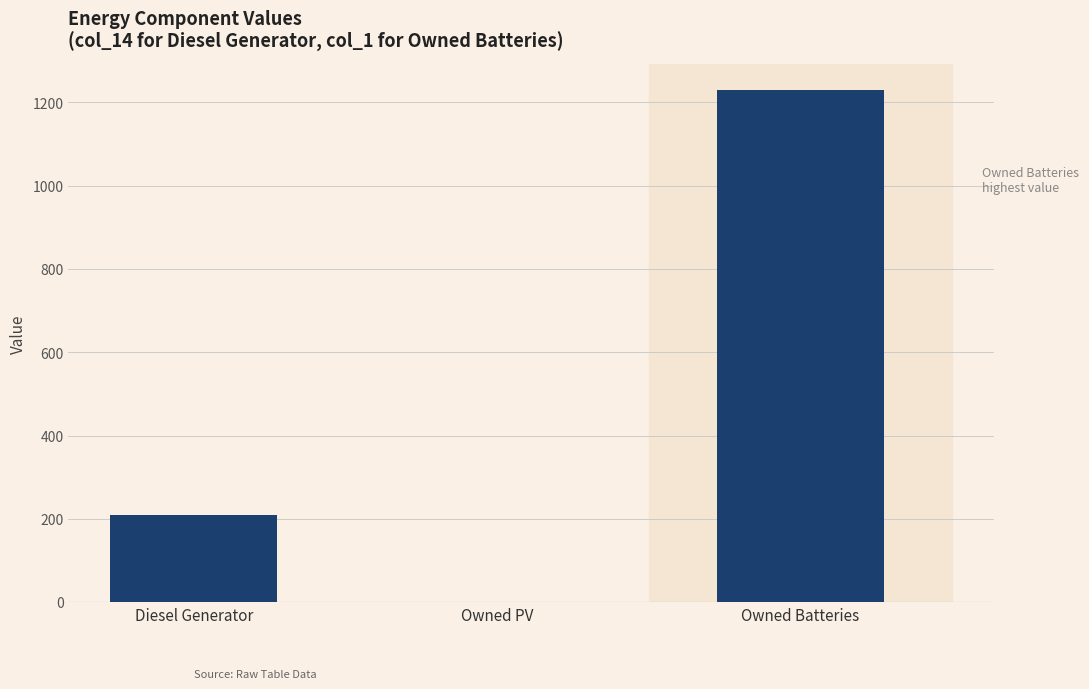

Which category has the highest value across all series?

Owned Batteries